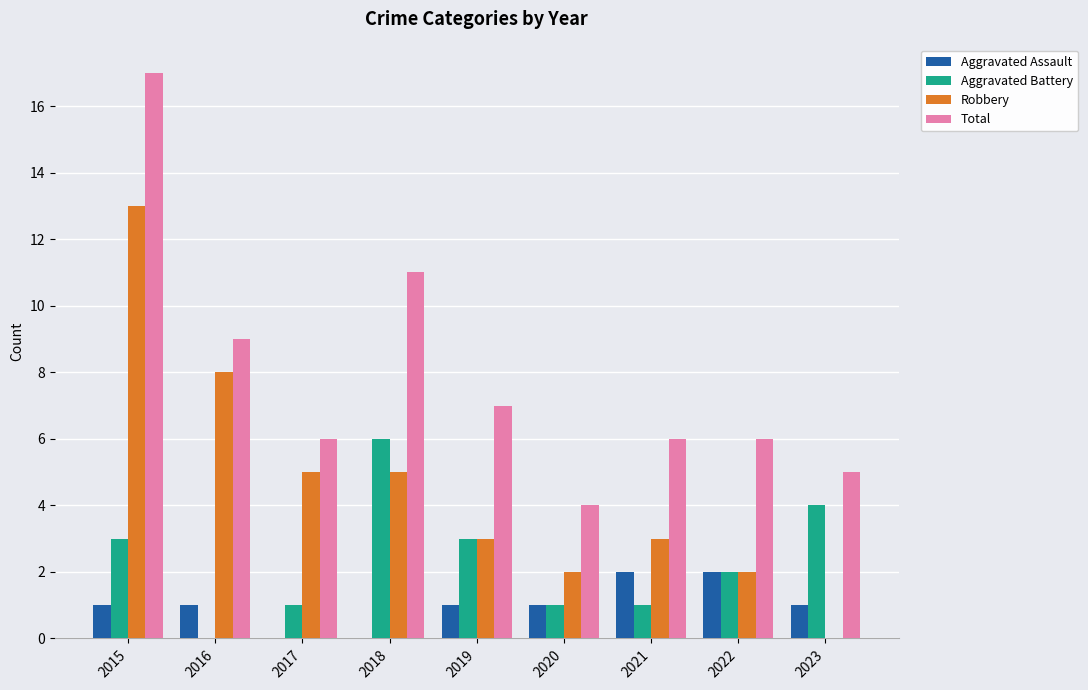

What is the greatest value displayed?

17